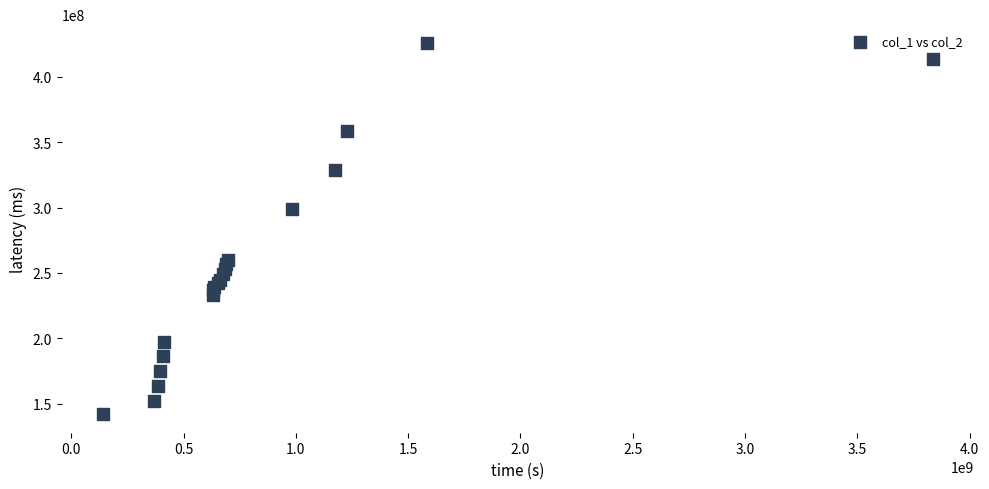

What Y value in the scatter plot is closest to 284033445?

298700434